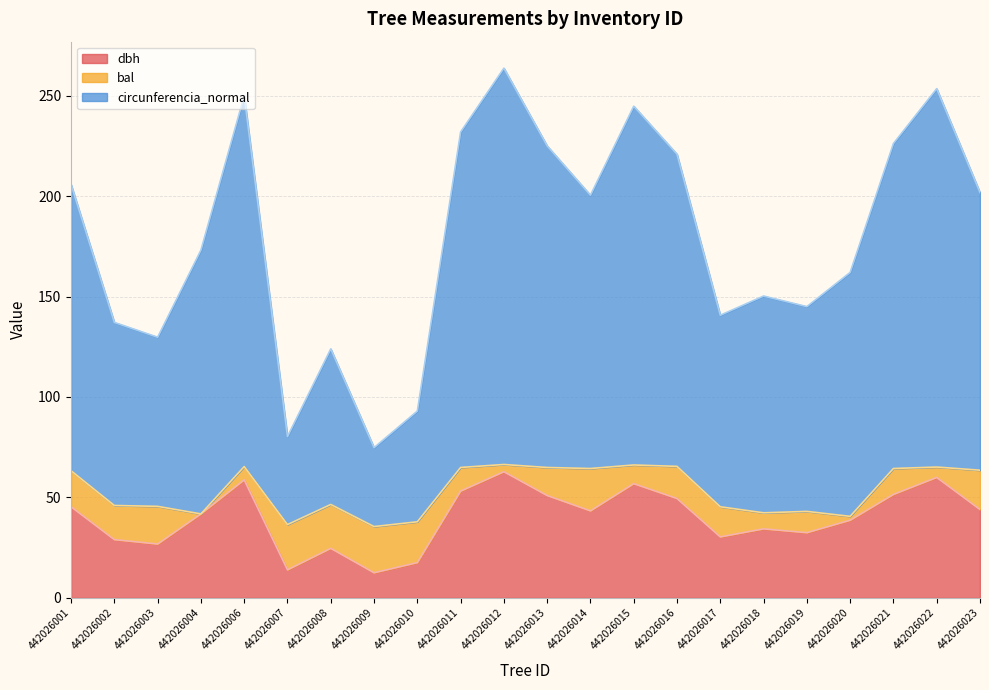

How many values in the dbh series are below 43?

11